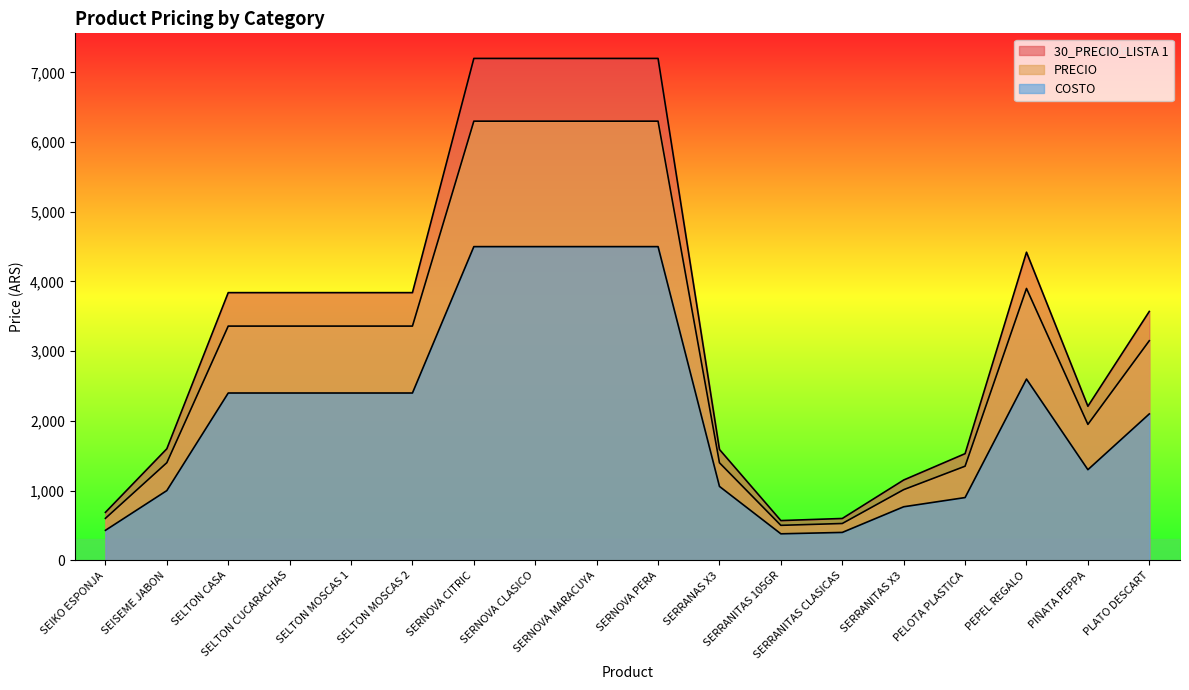

Reading right to left, extract all data points from this chart.

30_PRECIO_LISTA 1: 3570.0	2210.0	4420.0	1530.0	1152.0	600.0	570.0	1590.0	7200.0	7200.0	7200.0	7200.0	3840.0	3840.0	3840.0	3840.0	1600.0	688.0
PRECIO: 3150.0	1950.0	3900.0	1350.0	1013.8	528.0	501.6	1399.2	6300.0	6300.0	6300.0	6300.0	3360.0	3360.0	3360.0	3360.0	1400.0	602.0
COSTO: 2100.0	1300.0	2600.0	900.0	768.0	400.0	380.0	1060.0	4500.0	4500.0	4500.0	4500.0	2400.0	2400.0	2400.0	2400.0	1000.0	430.0